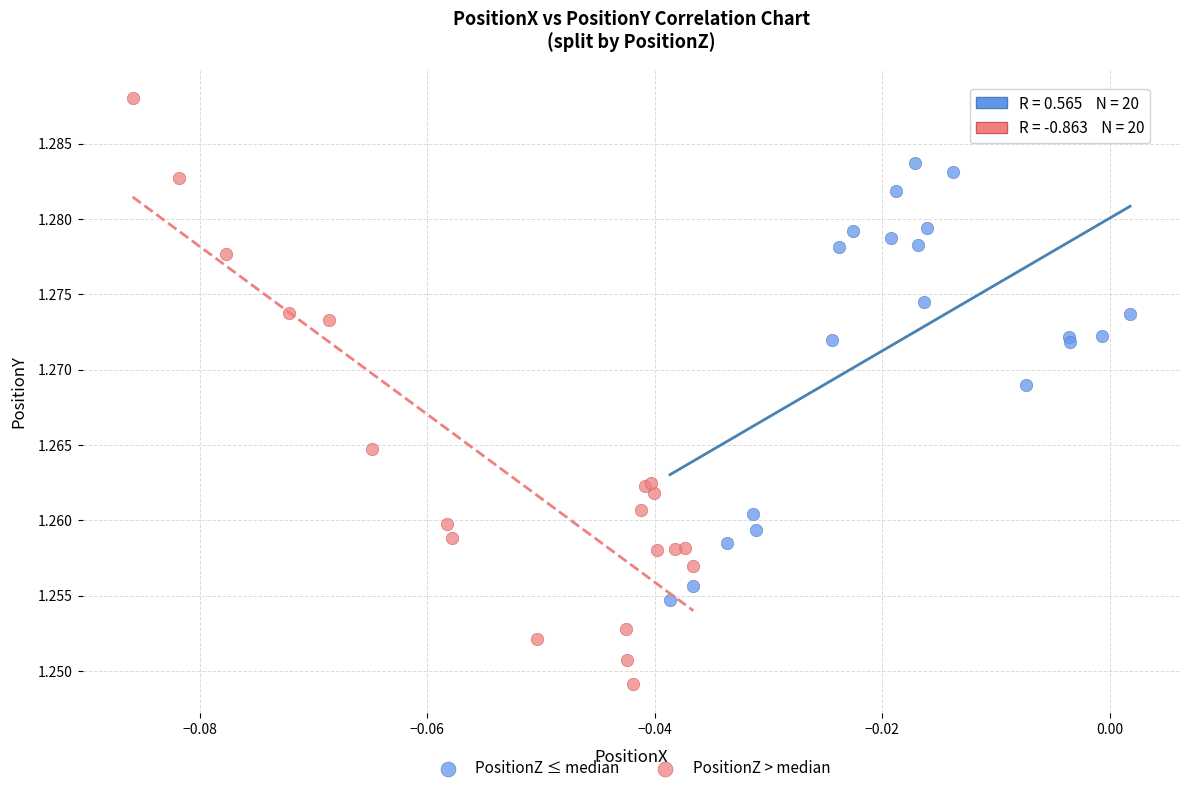

Which series contains the highest Y value?

PositionZ > median